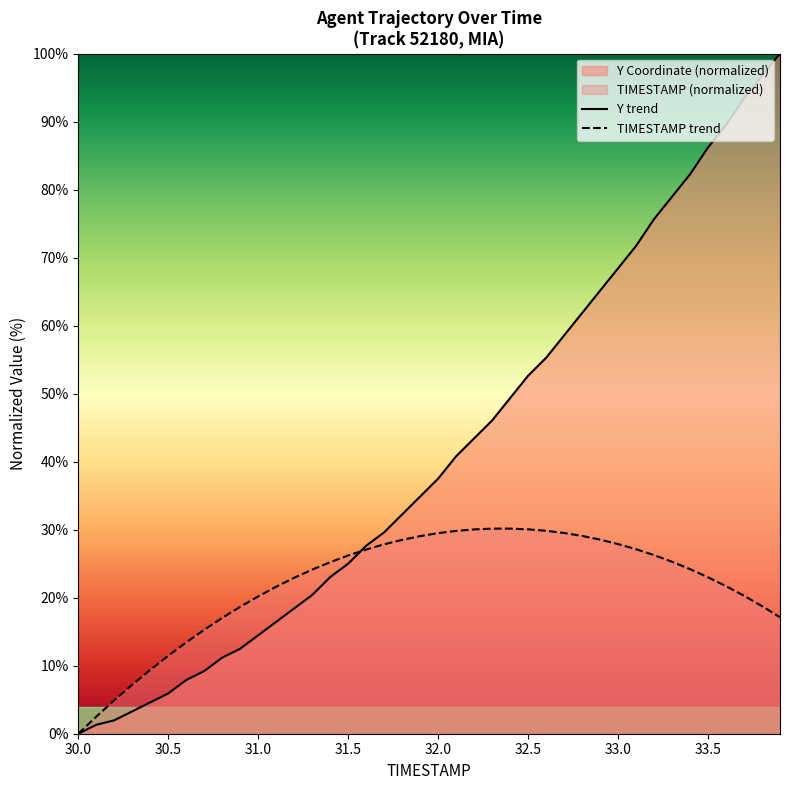

Rank the series by their maximum value, from highest to lowest.

Y trend, TIMESTAMP trend